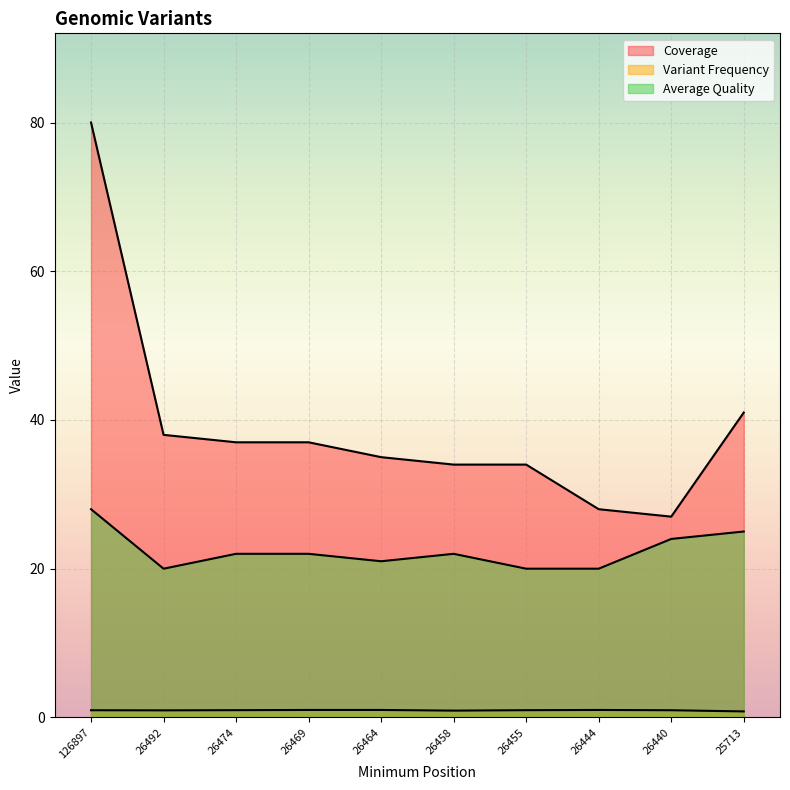

What are all the series names shown in the legend?

Coverage, Variant Frequency, Average Quality